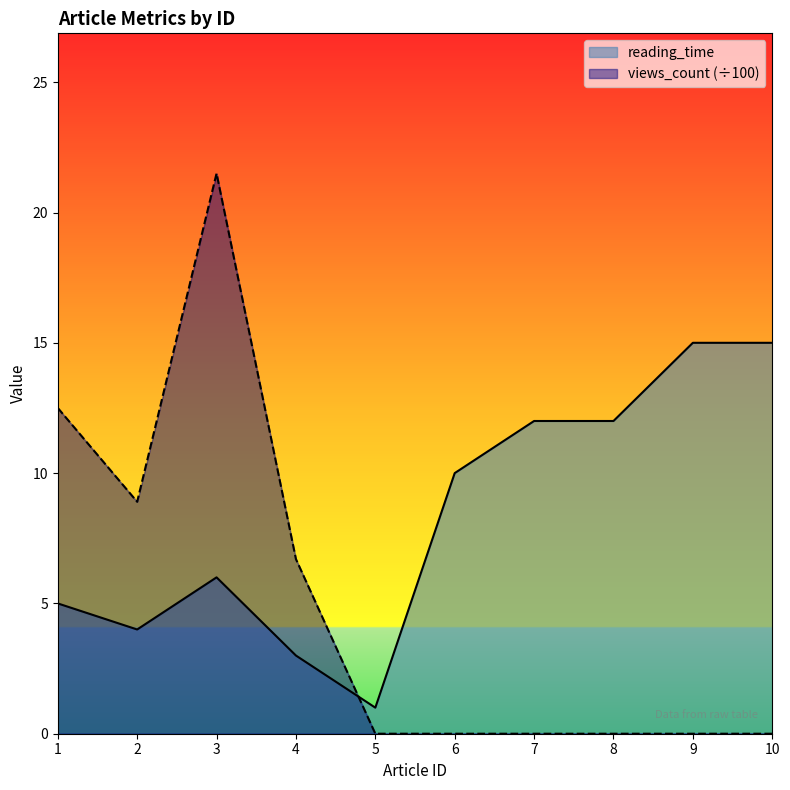

True or false: reading_time has more than 2 interior local peaks.

False